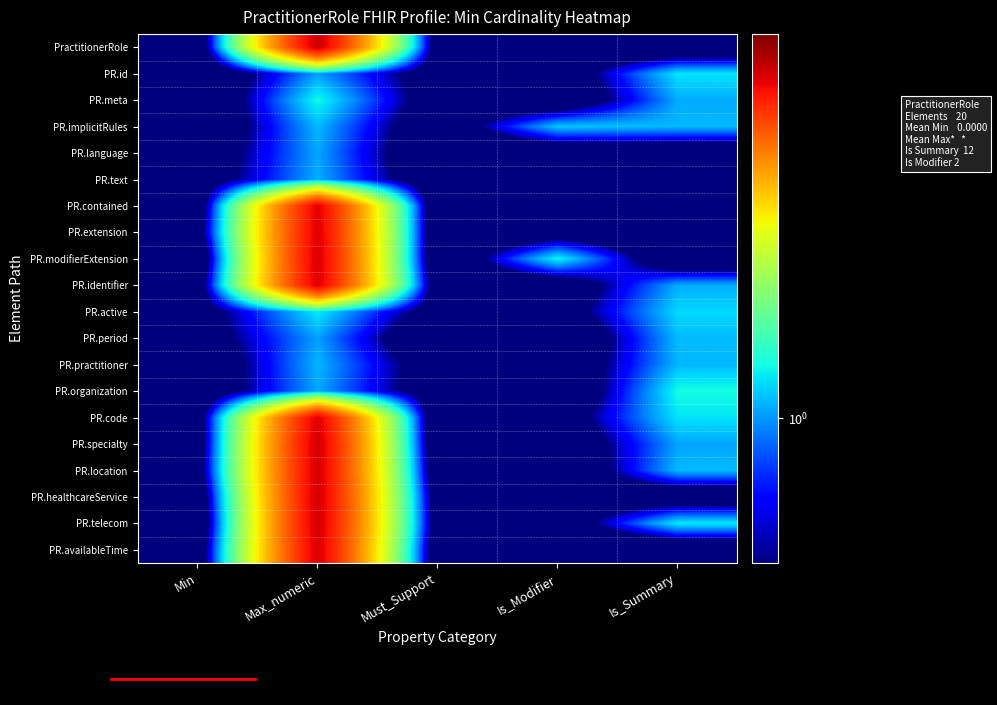

How many categories are shown in the chart?

5